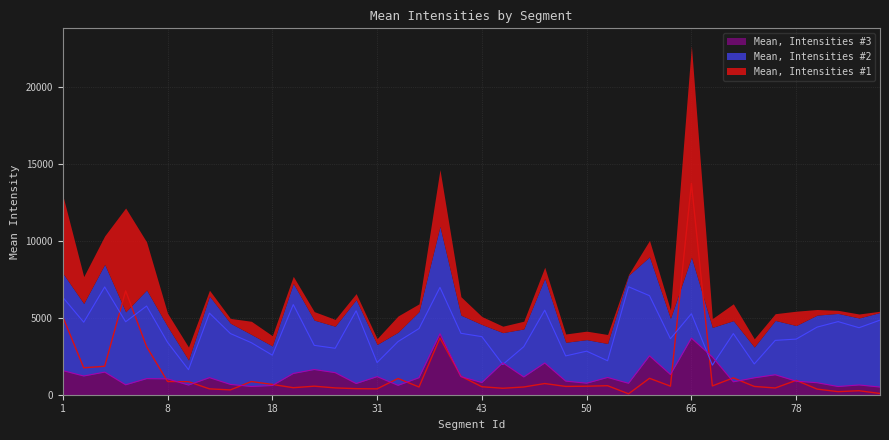

The value of Mean, Intensities #1 at 45 is 870.9. True or false?

False